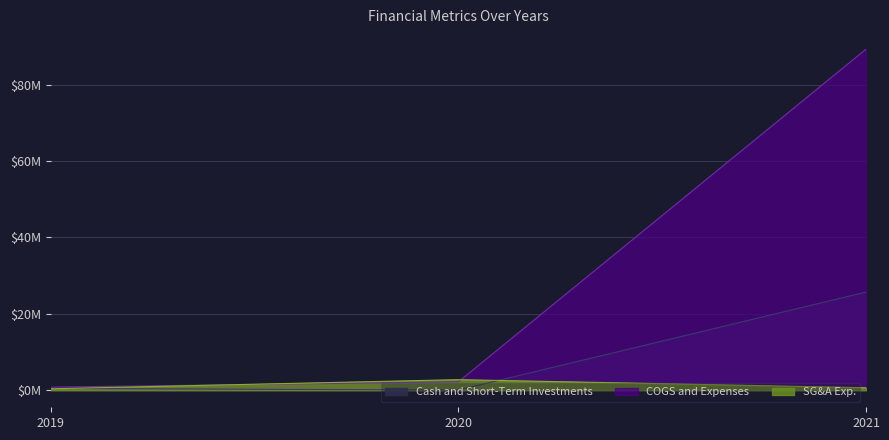

What is the value of the COGS and Expenses point at the 2nd from the left?

2.2